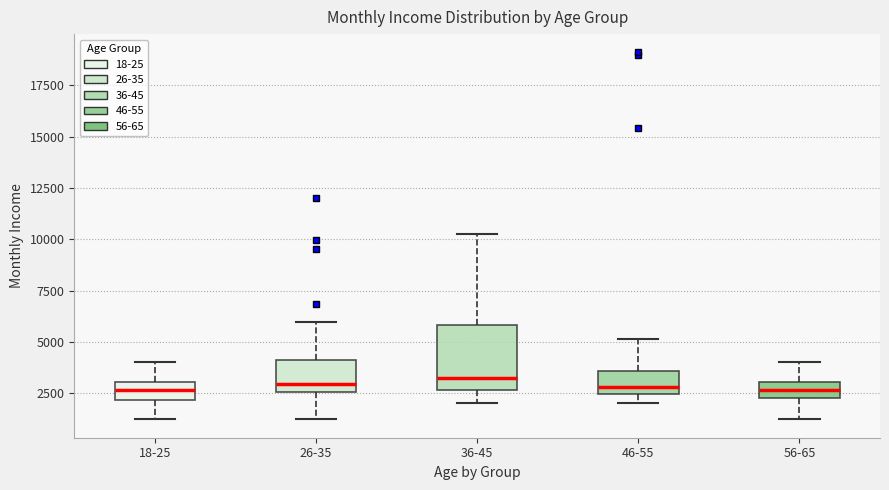

Where does the upper whisker of the box for 18-25 end on the y-axis? The values are not printed on the chart, so give them approximately, as read against the axis.

4000